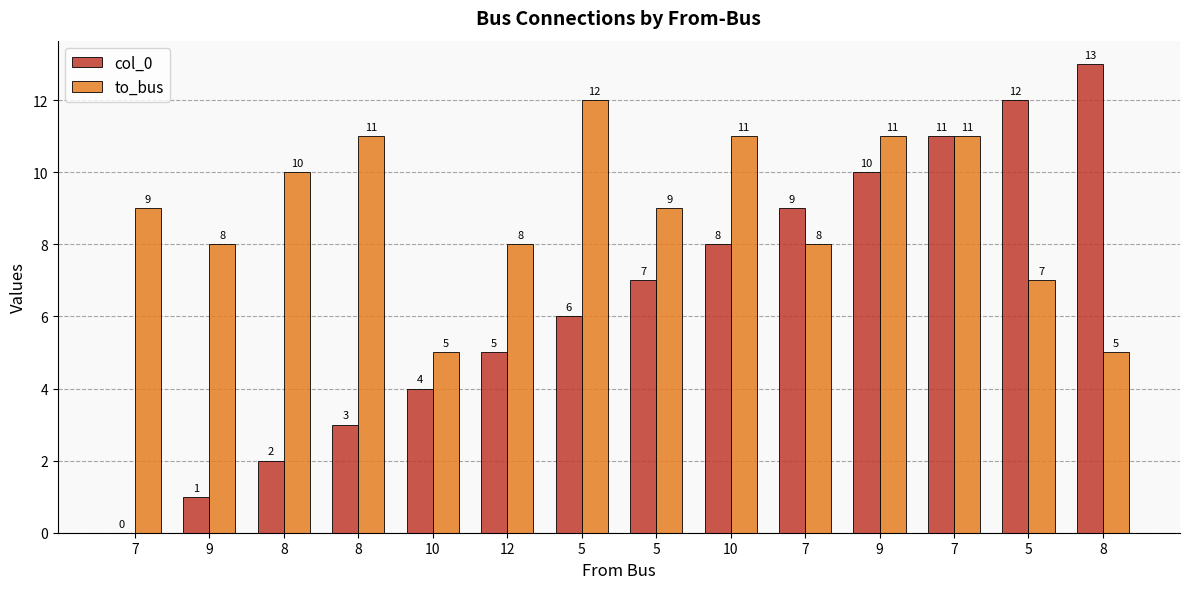

What is the spread (max minus min) of values at 10?

1